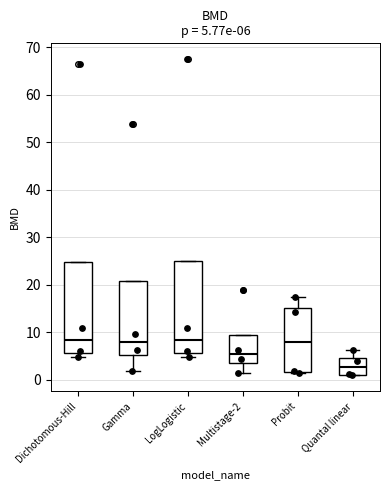

Which box has the lowest median line?

Quantal linear